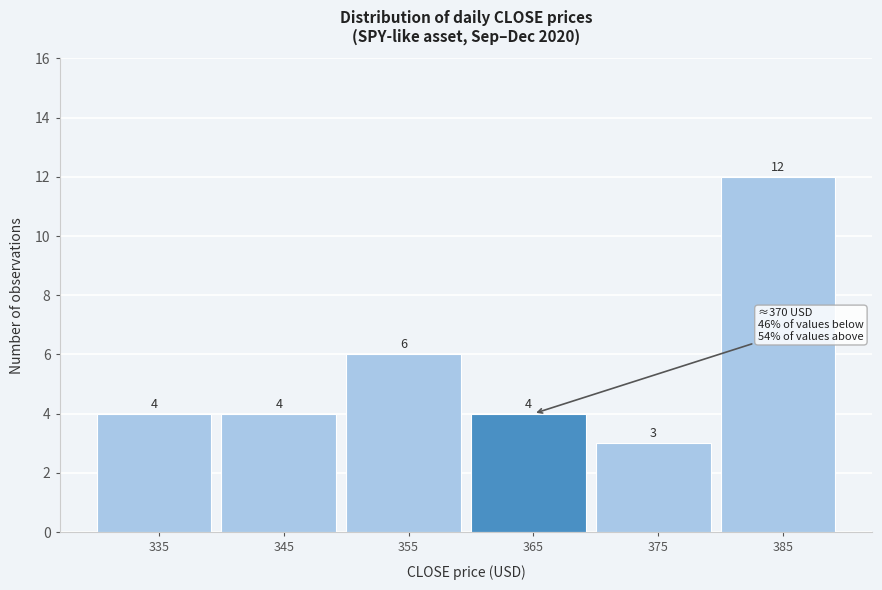

Reading left to right, extract all data points from this chart.

335=4	345=4	355=6	365=4	375=3	385=12